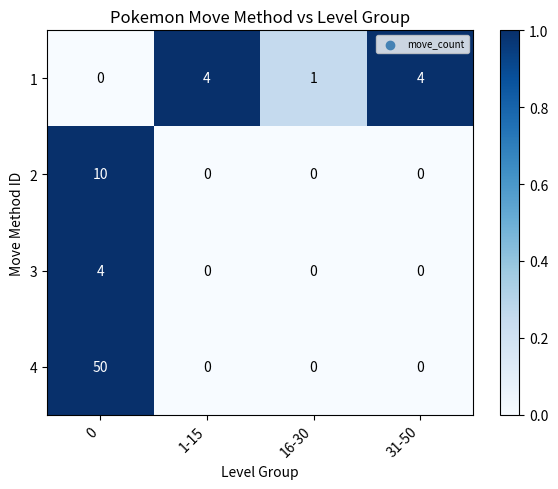

What is the sum of the 1 values at 1-15 and 0?

4